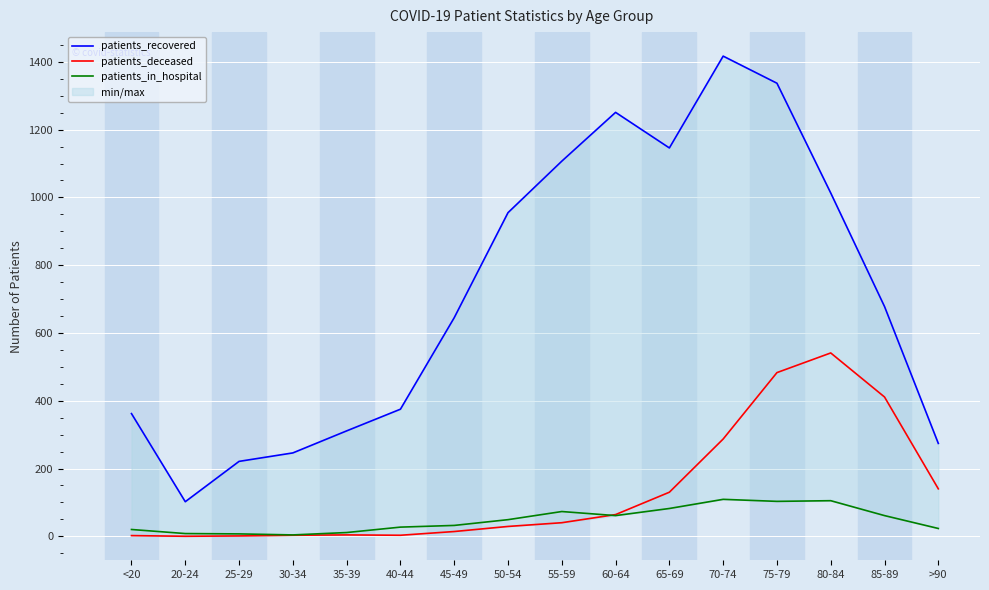

What is the maximum value for patients_in_hospital?

109